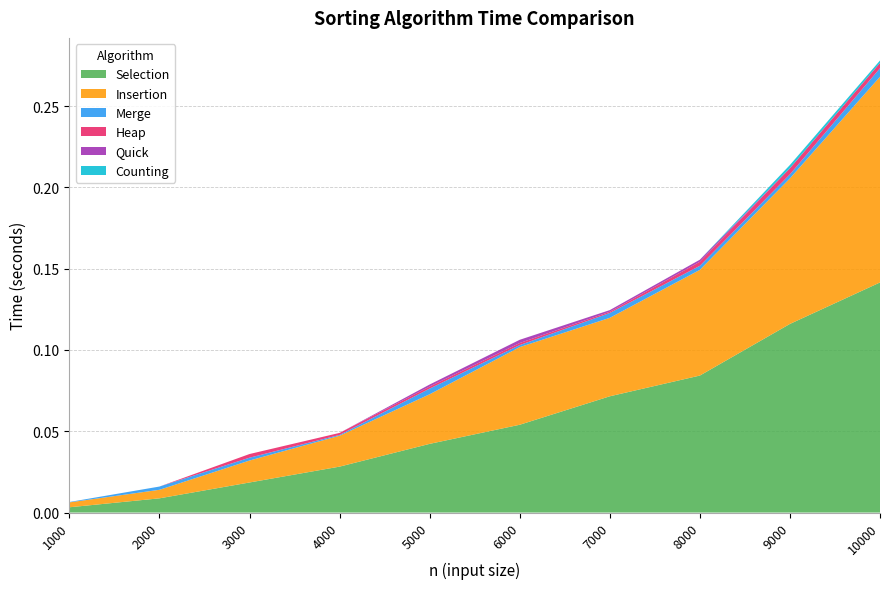

Reading right to left, list all the values displayed in this chart.

Selection: 0.1	0.1	0.1	0.1	0.1	0.0	0.0	0.0	0.0	0.0
Insertion: 0.1	0.1	0.1	0.0	0.0	0.0	0.0	0.0	0.0	0.0
Merge: 0.0	0.0	0.0	0.0	0.0	0.0	0.0	0.0	0.0	0.0
Heap: 0.0	0.0	0.0	0.0	0.0	0.0	0.0	0.0	0.0	0.0
Quick: 0.0	0.0	0.0	0.0	0.0	0.0	0.0	0.0	0.0	0.0
Counting: 0.0	0.0	0.0	0.0	0.0	0.0	0.0	0.0	0.0	0.0